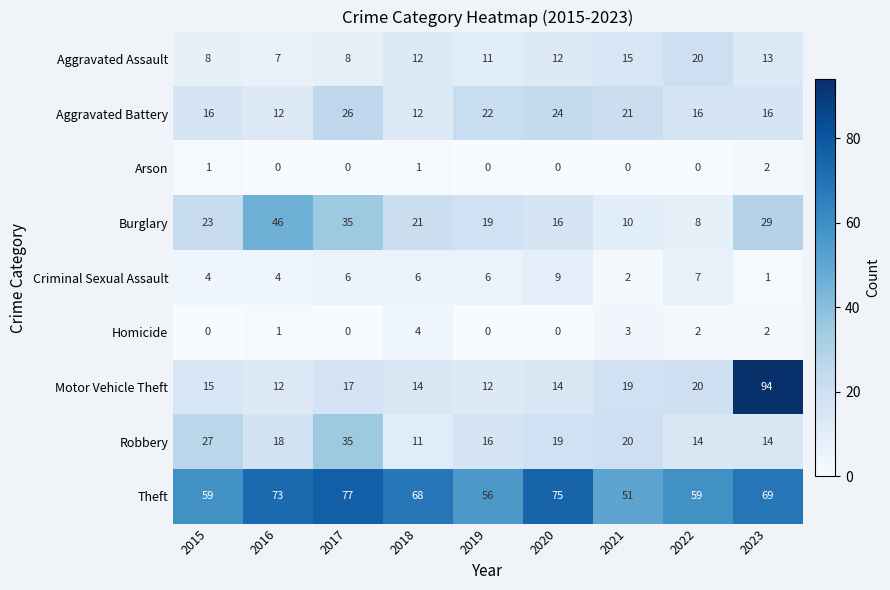

Where is Aggravated Assault nearest to the value 13?

2023